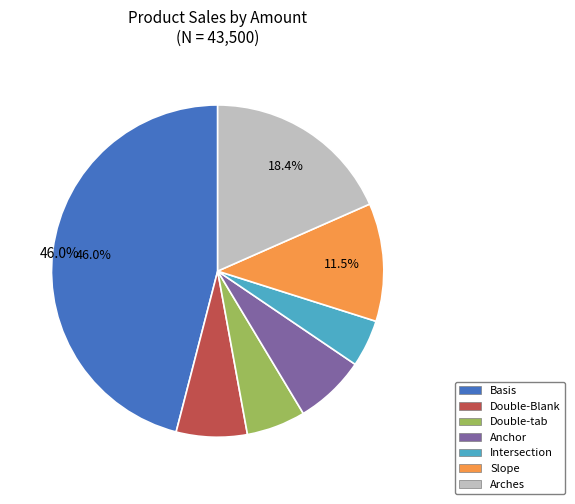

Is it true that Intersection is 5% of the pie?

True